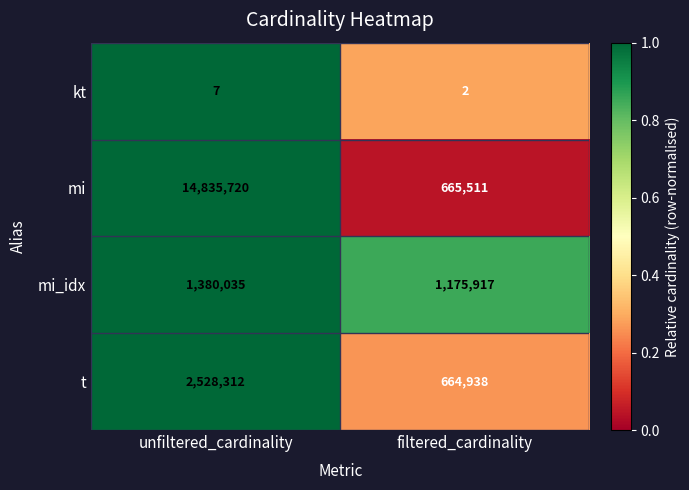

Is it true that mi_idx equals 1380035 at unfiltered_cardinality?

True